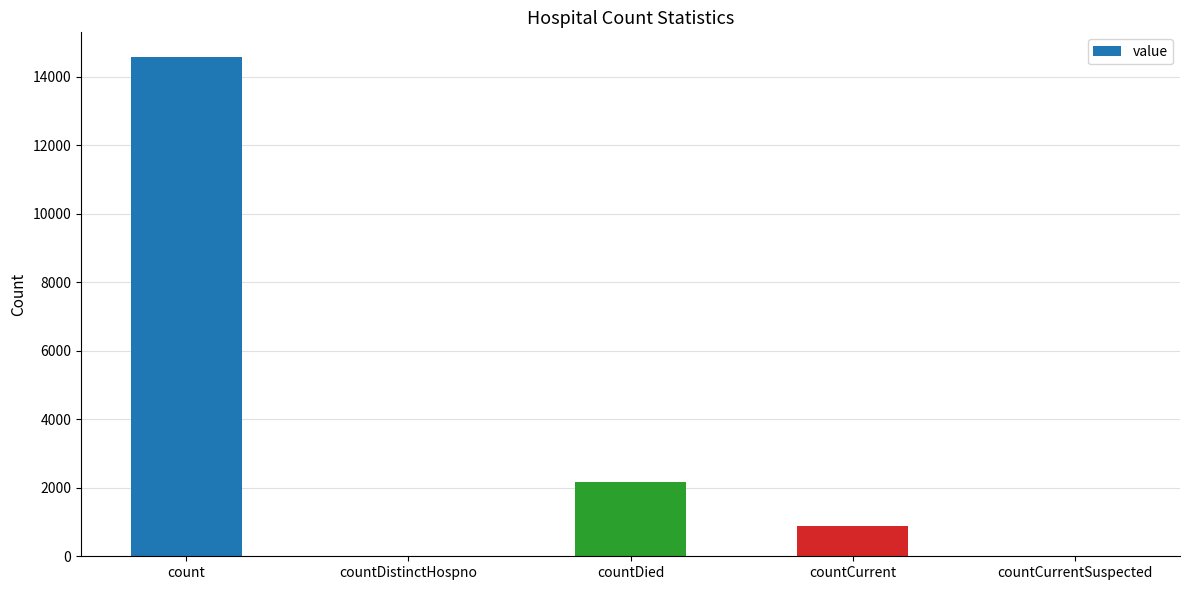

Between countCurrentSuspected and countCurrent, which is larger?

countCurrent